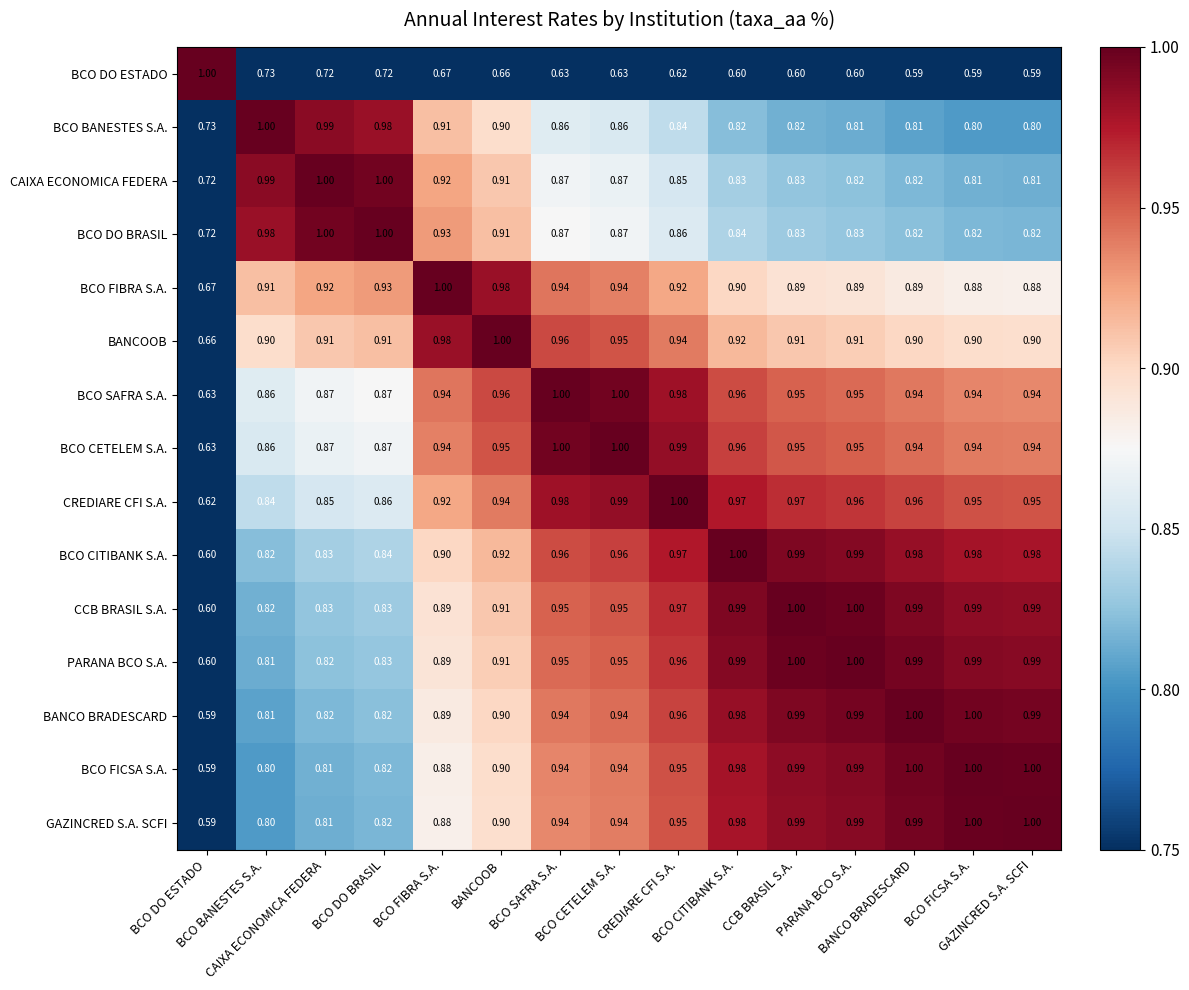

Reading left to right, extract all data points from this chart.

BCO DO ESTADO: BCO DO ESTADO=1.0	BCO BANESTES S.A.=0.7	CAIXA ECONOMICA FEDERA=0.7	BCO DO BRASIL=0.7	BCO FIBRA S.A.=0.7	BANCOOB=0.7	BCO SAFRA S.A.=0.6	BCO CETELEM S.A.=0.6	CREDIARE CFI S.A.=0.6	BCO CITIBANK S.A.=0.6	CCB BRASIL S.A.=0.6	PARANA BCO S.A.=0.6	BANCO BRADESCARD=0.6	BCO FICSA S.A.=0.6	GAZINCRED S.A. SCFI=0.6
BCO BANESTES S.A.: BCO DO ESTADO=0.7	BCO BANESTES S.A.=1.0	CAIXA ECONOMICA FEDERA=1.0	BCO DO BRASIL=1.0	BCO FIBRA S.A.=0.9	BANCOOB=0.9	BCO SAFRA S.A.=0.9	BCO CETELEM S.A.=0.9	CREDIARE CFI S.A.=0.8	BCO CITIBANK S.A.=0.8	CCB BRASIL S.A.=0.8	PARANA BCO S.A.=0.8	BANCO BRADESCARD=0.8	BCO FICSA S.A.=0.8	GAZINCRED S.A. SCFI=0.8
CAIXA ECONOMICA FEDERA: BCO DO ESTADO=0.7	BCO BANESTES S.A.=1.0	CAIXA ECONOMICA FEDERA=1.0	BCO DO BRASIL=1.0	BCO FIBRA S.A.=0.9	BANCOOB=0.9	BCO SAFRA S.A.=0.9	BCO CETELEM S.A.=0.9	CREDIARE CFI S.A.=0.8	BCO CITIBANK S.A.=0.8	CCB BRASIL S.A.=0.8	PARANA BCO S.A.=0.8	BANCO BRADESCARD=0.8	BCO FICSA S.A.=0.8	GAZINCRED S.A. SCFI=0.8
BCO DO BRASIL: BCO DO ESTADO=0.7	BCO BANESTES S.A.=1.0	CAIXA ECONOMICA FEDERA=1.0	BCO DO BRASIL=1.0	BCO FIBRA S.A.=0.9	BANCOOB=0.9	BCO SAFRA S.A.=0.9	BCO CETELEM S.A.=0.9	CREDIARE CFI S.A.=0.9	BCO CITIBANK S.A.=0.8	CCB BRASIL S.A.=0.8	PARANA BCO S.A.=0.8	BANCO BRADESCARD=0.8	BCO FICSA S.A.=0.8	GAZINCRED S.A. SCFI=0.8
BCO FIBRA S.A.: BCO DO ESTADO=0.7	BCO BANESTES S.A.=0.9	CAIXA ECONOMICA FEDERA=0.9	BCO DO BRASIL=0.9	BCO FIBRA S.A.=1.0	BANCOOB=1.0	BCO SAFRA S.A.=0.9	BCO CETELEM S.A.=0.9	CREDIARE CFI S.A.=0.9	BCO CITIBANK S.A.=0.9	CCB BRASIL S.A.=0.9	PARANA BCO S.A.=0.9	BANCO BRADESCARD=0.9	BCO FICSA S.A.=0.9	GAZINCRED S.A. SCFI=0.9
BANCOOB: BCO DO ESTADO=0.7	BCO BANESTES S.A.=0.9	CAIXA ECONOMICA FEDERA=0.9	BCO DO BRASIL=0.9	BCO FIBRA S.A.=1.0	BANCOOB=1.0	BCO SAFRA S.A.=1.0	BCO CETELEM S.A.=0.9	CREDIARE CFI S.A.=0.9	BCO CITIBANK S.A.=0.9	CCB BRASIL S.A.=0.9	PARANA BCO S.A.=0.9	BANCO BRADESCARD=0.9	BCO FICSA S.A.=0.9	GAZINCRED S.A. SCFI=0.9
BCO SAFRA S.A.: BCO DO ESTADO=0.6	BCO BANESTES S.A.=0.9	CAIXA ECONOMICA FEDERA=0.9	BCO DO BRASIL=0.9	BCO FIBRA S.A.=0.9	BANCOOB=1.0	BCO SAFRA S.A.=1.0	BCO CETELEM S.A.=1.0	CREDIARE CFI S.A.=1.0	BCO CITIBANK S.A.=1.0	CCB BRASIL S.A.=0.9	PARANA BCO S.A.=0.9	BANCO BRADESCARD=0.9	BCO FICSA S.A.=0.9	GAZINCRED S.A. SCFI=0.9
BCO CETELEM S.A.: BCO DO ESTADO=0.6	BCO BANESTES S.A.=0.9	CAIXA ECONOMICA FEDERA=0.9	BCO DO BRASIL=0.9	BCO FIBRA S.A.=0.9	BANCOOB=0.9	BCO SAFRA S.A.=1.0	BCO CETELEM S.A.=1.0	CREDIARE CFI S.A.=1.0	BCO CITIBANK S.A.=1.0	CCB BRASIL S.A.=0.9	PARANA BCO S.A.=0.9	BANCO BRADESCARD=0.9	BCO FICSA S.A.=0.9	GAZINCRED S.A. SCFI=0.9
CREDIARE CFI S.A.: BCO DO ESTADO=0.6	BCO BANESTES S.A.=0.8	CAIXA ECONOMICA FEDERA=0.8	BCO DO BRASIL=0.9	BCO FIBRA S.A.=0.9	BANCOOB=0.9	BCO SAFRA S.A.=1.0	BCO CETELEM S.A.=1.0	CREDIARE CFI S.A.=1.0	BCO CITIBANK S.A.=1.0	CCB BRASIL S.A.=1.0	PARANA BCO S.A.=1.0	BANCO BRADESCARD=1.0	BCO FICSA S.A.=0.9	GAZINCRED S.A. SCFI=0.9
BCO CITIBANK S.A.: BCO DO ESTADO=0.6	BCO BANESTES S.A.=0.8	CAIXA ECONOMICA FEDERA=0.8	BCO DO BRASIL=0.8	BCO FIBRA S.A.=0.9	BANCOOB=0.9	BCO SAFRA S.A.=1.0	BCO CETELEM S.A.=1.0	CREDIARE CFI S.A.=1.0	BCO CITIBANK S.A.=1.0	CCB BRASIL S.A.=1.0	PARANA BCO S.A.=1.0	BANCO BRADESCARD=1.0	BCO FICSA S.A.=1.0	GAZINCRED S.A. SCFI=1.0
CCB BRASIL S.A.: BCO DO ESTADO=0.6	BCO BANESTES S.A.=0.8	CAIXA ECONOMICA FEDERA=0.8	BCO DO BRASIL=0.8	BCO FIBRA S.A.=0.9	BANCOOB=0.9	BCO SAFRA S.A.=0.9	BCO CETELEM S.A.=0.9	CREDIARE CFI S.A.=1.0	BCO CITIBANK S.A.=1.0	CCB BRASIL S.A.=1.0	PARANA BCO S.A.=1.0	BANCO BRADESCARD=1.0	BCO FICSA S.A.=1.0	GAZINCRED S.A. SCFI=1.0
PARANA BCO S.A.: BCO DO ESTADO=0.6	BCO BANESTES S.A.=0.8	CAIXA ECONOMICA FEDERA=0.8	BCO DO BRASIL=0.8	BCO FIBRA S.A.=0.9	BANCOOB=0.9	BCO SAFRA S.A.=0.9	BCO CETELEM S.A.=0.9	CREDIARE CFI S.A.=1.0	BCO CITIBANK S.A.=1.0	CCB BRASIL S.A.=1.0	PARANA BCO S.A.=1.0	BANCO BRADESCARD=1.0	BCO FICSA S.A.=1.0	GAZINCRED S.A. SCFI=1.0
BANCO BRADESCARD: BCO DO ESTADO=0.6	BCO BANESTES S.A.=0.8	CAIXA ECONOMICA FEDERA=0.8	BCO DO BRASIL=0.8	BCO FIBRA S.A.=0.9	BANCOOB=0.9	BCO SAFRA S.A.=0.9	BCO CETELEM S.A.=0.9	CREDIARE CFI S.A.=1.0	BCO CITIBANK S.A.=1.0	CCB BRASIL S.A.=1.0	PARANA BCO S.A.=1.0	BANCO BRADESCARD=1.0	BCO FICSA S.A.=1.0	GAZINCRED S.A. SCFI=1.0
BCO FICSA S.A.: BCO DO ESTADO=0.6	BCO BANESTES S.A.=0.8	CAIXA ECONOMICA FEDERA=0.8	BCO DO BRASIL=0.8	BCO FIBRA S.A.=0.9	BANCOOB=0.9	BCO SAFRA S.A.=0.9	BCO CETELEM S.A.=0.9	CREDIARE CFI S.A.=0.9	BCO CITIBANK S.A.=1.0	CCB BRASIL S.A.=1.0	PARANA BCO S.A.=1.0	BANCO BRADESCARD=1.0	BCO FICSA S.A.=1.0	GAZINCRED S.A. SCFI=1.0
GAZINCRED S.A. SCFI: BCO DO ESTADO=0.6	BCO BANESTES S.A.=0.8	CAIXA ECONOMICA FEDERA=0.8	BCO DO BRASIL=0.8	BCO FIBRA S.A.=0.9	BANCOOB=0.9	BCO SAFRA S.A.=0.9	BCO CETELEM S.A.=0.9	CREDIARE CFI S.A.=0.9	BCO CITIBANK S.A.=1.0	CCB BRASIL S.A.=1.0	PARANA BCO S.A.=1.0	BANCO BRADESCARD=1.0	BCO FICSA S.A.=1.0	GAZINCRED S.A. SCFI=1.0